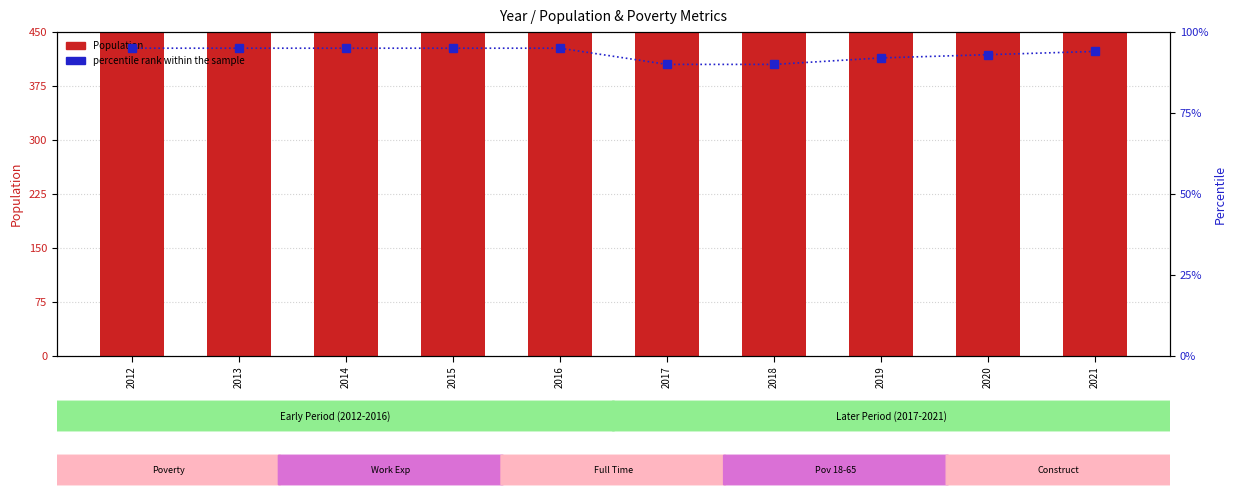

Which series has the widest spread of values?

Population